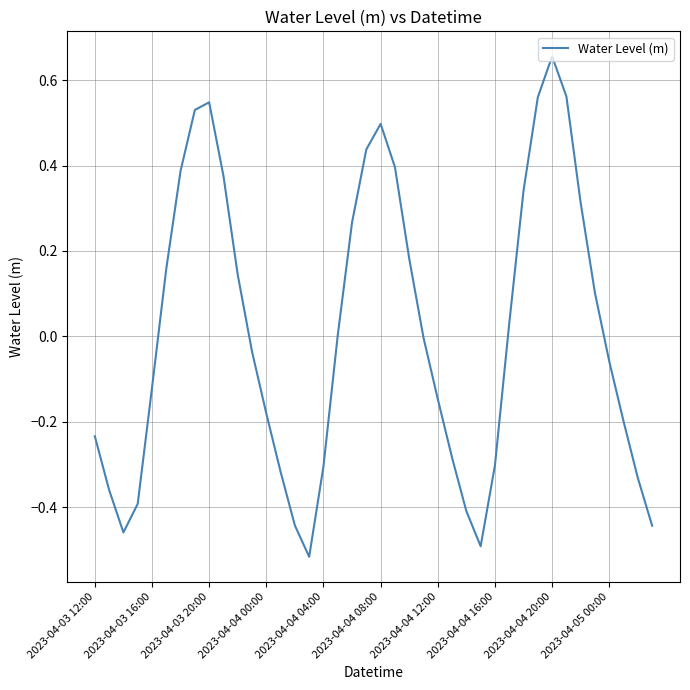

What is the difference between the maximum and minimum values?

1.2